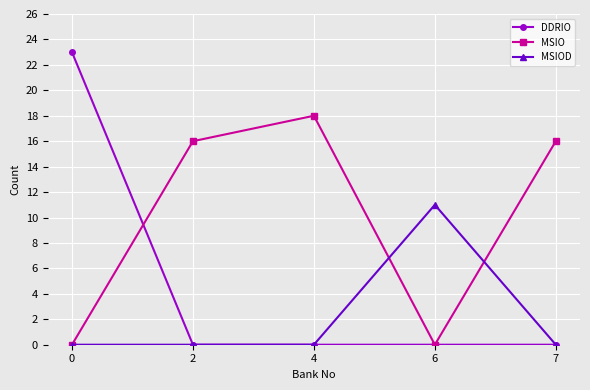

What is the sum of all MSIOD values?

11